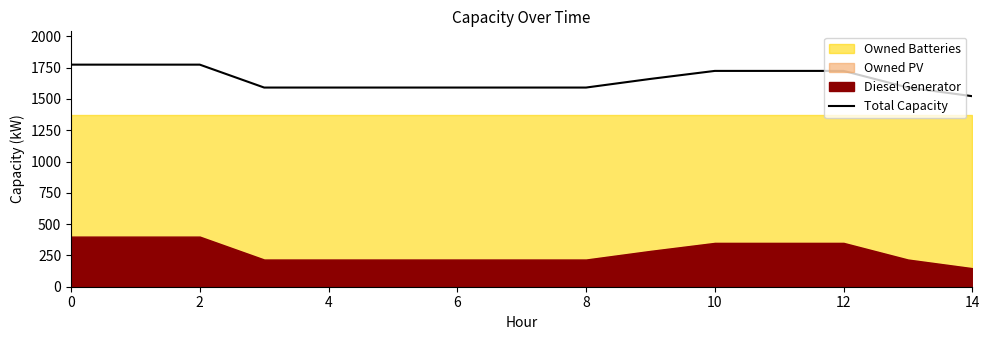

The value of Total Capacity at 10 is 1724. True or false?

True